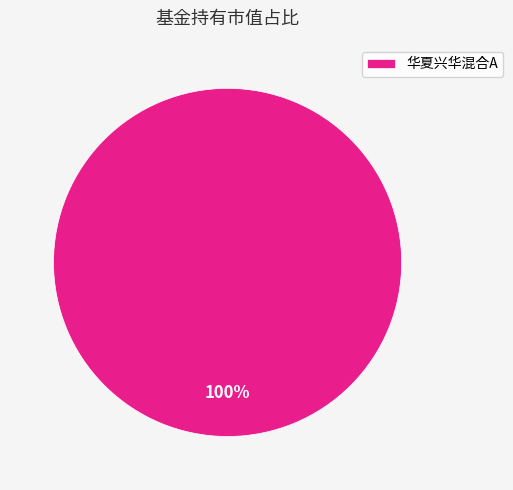

The 华夏兴华混合A slice represents 100% of the pie. True or false?

True